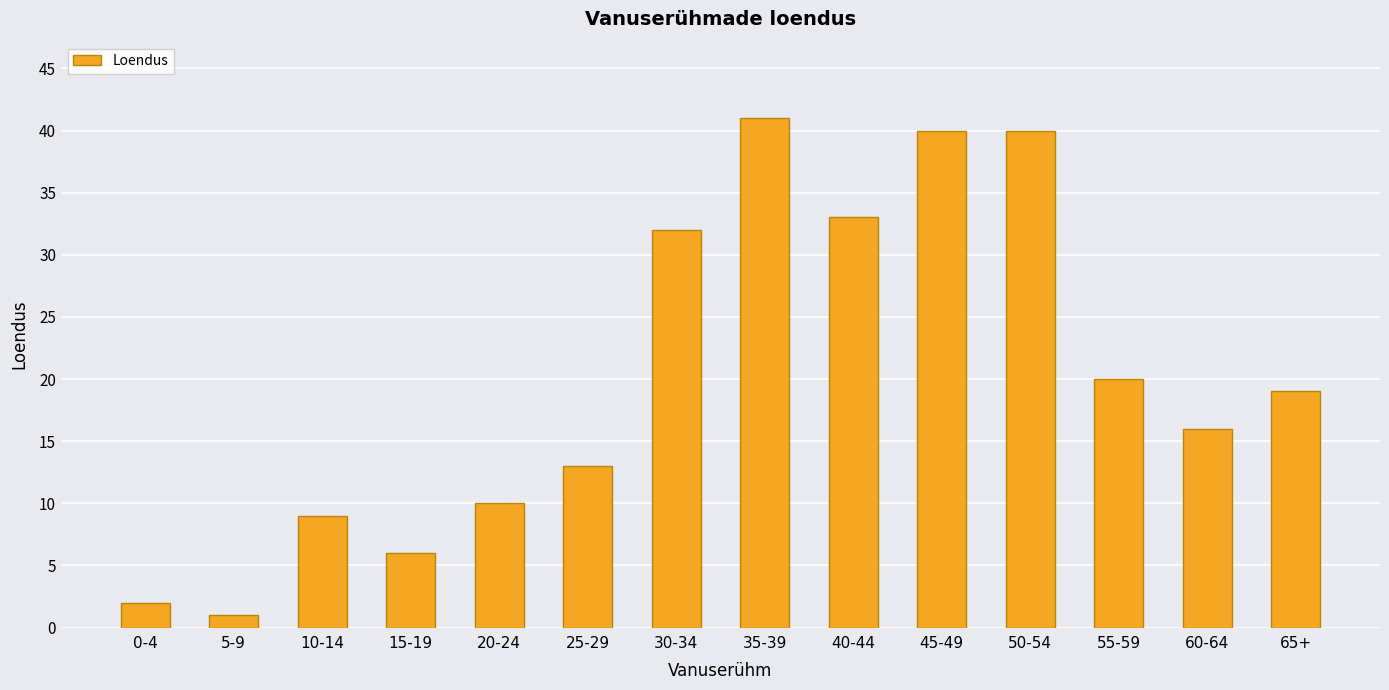

At which label does the data first exceed 19?

30-34